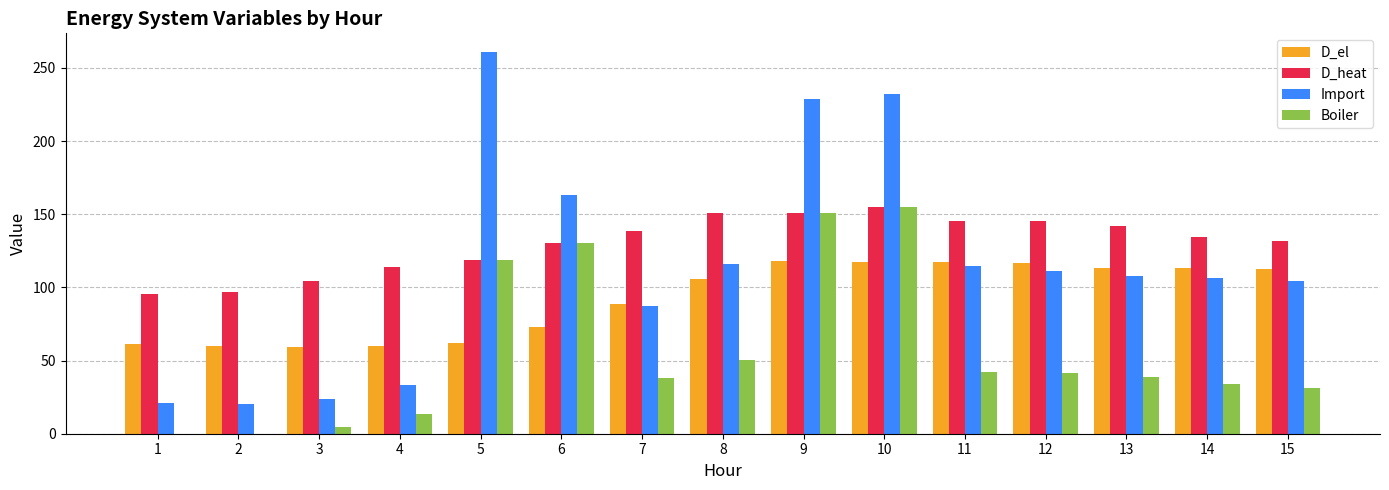

What is the total value across all series at 1?

177.9